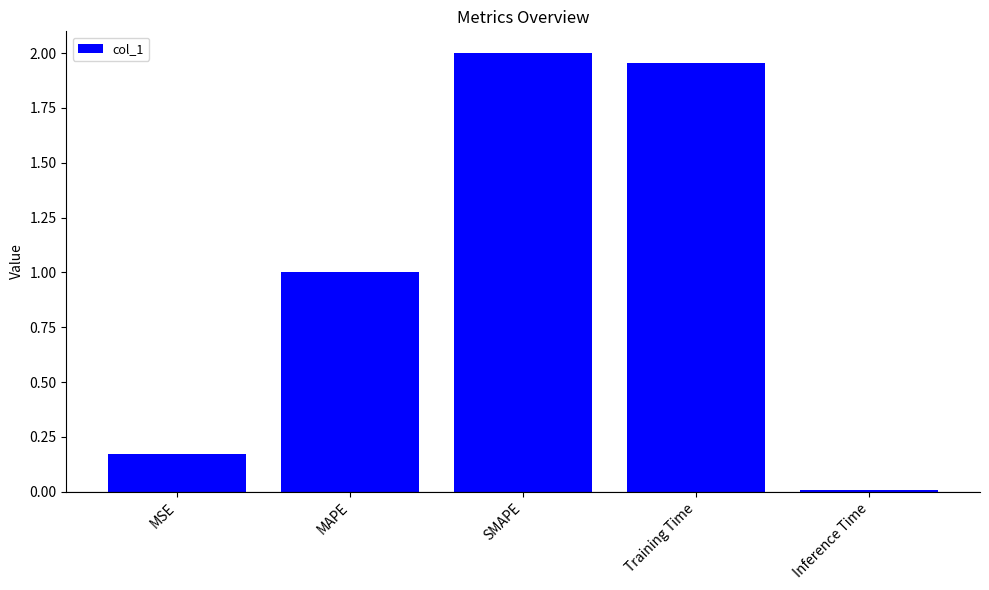

What is the sum of the values at SMAPE and MAPE?

3.0